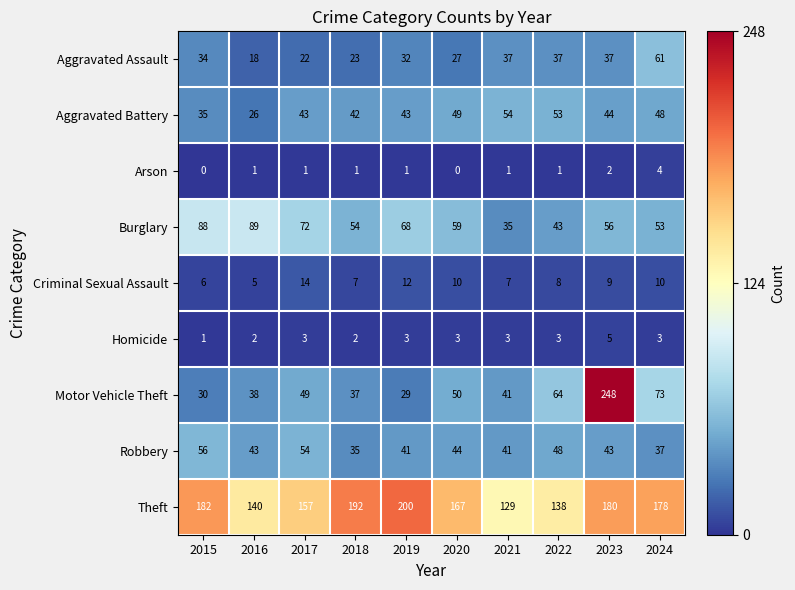

At 2017, list the series in order from smallest to largest.

Arson, Homicide, Criminal Sexual Assault, Aggravated Assault, Aggravated Battery, Motor Vehicle Theft, Robbery, Burglary, Theft